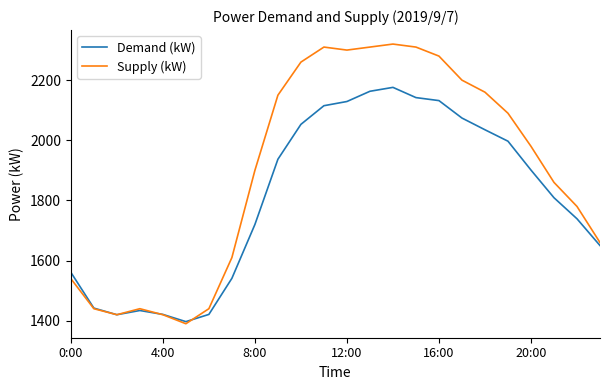

Which series has the largest total across all categories?

Supply (kW)